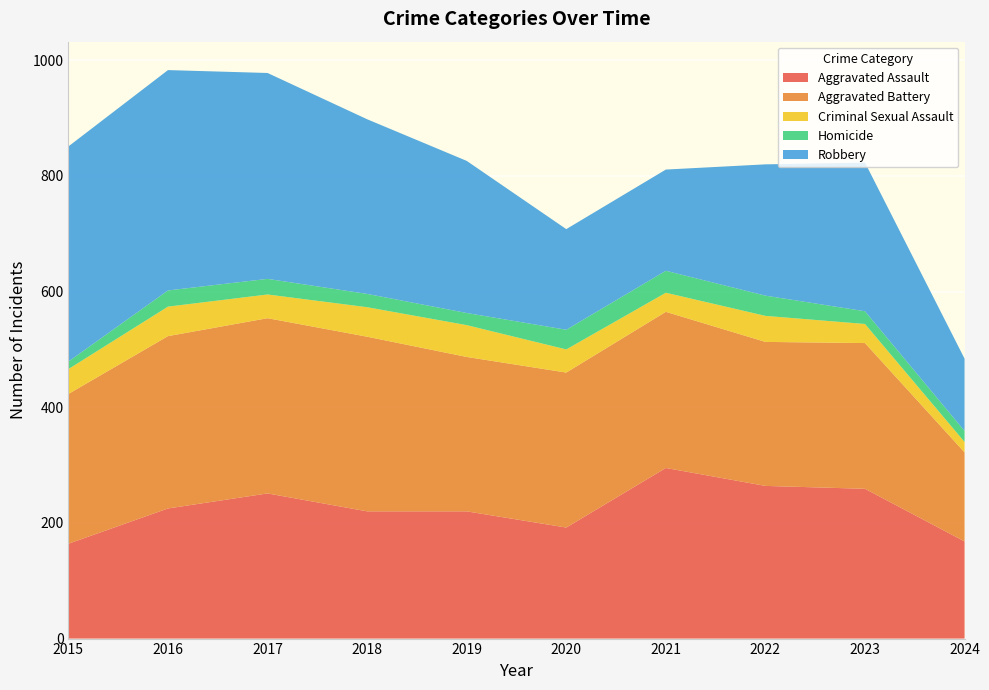

Reading right to left, extract all data points from this chart.

Aggravated Assault: 168	259	264	295	192	220	220	251	225	164
Aggravated Battery: 154	252	249	270	268	267	302	303	298	259
Criminal Sexual Assault: 18	33	45	33	40	55	51	41	51	43
Homicide: 19	22	35	38	34	21	23	27	28	13
Robbery: 125	257	227	175	174	263	302	356	381	372